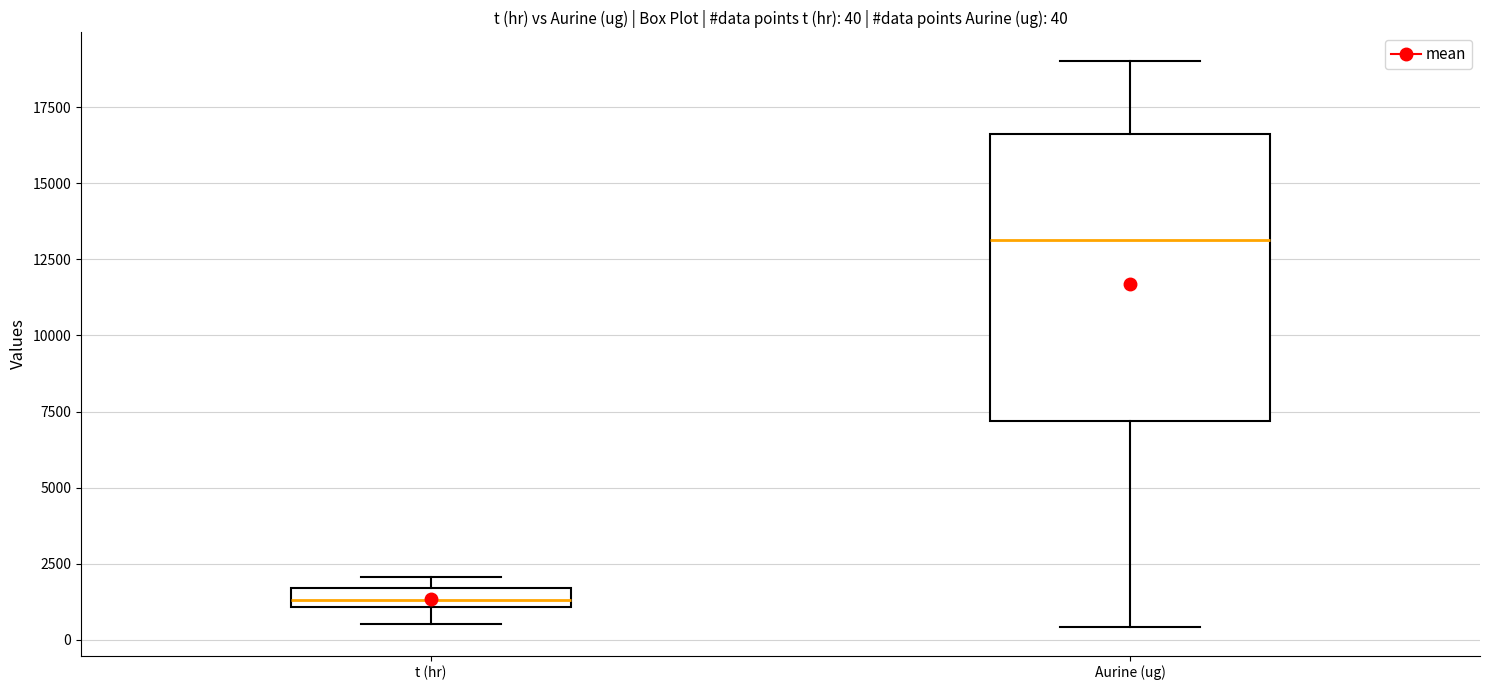

Which box has the highest median line?

Aurine (ug)